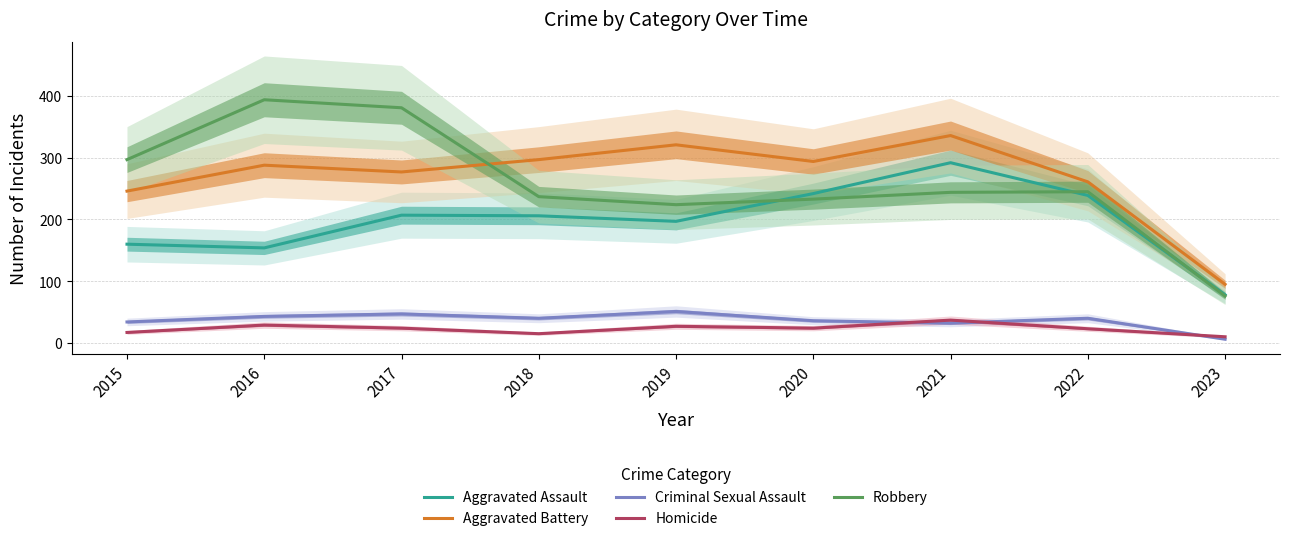

Reading right to left, list all the values displayed in this chart.

Aggravated Assault: 78	239	292	242	197	206	207	154	160
Aggravated Battery: 95	261	336	294	321	297	277	288	246
Criminal Sexual Assault: 6	40	32	36	51	40	47	43	34
Homicide: 10	23	37	24	27	15	24	29	17
Robbery: 76	245	244	233	224	237	381	394	297